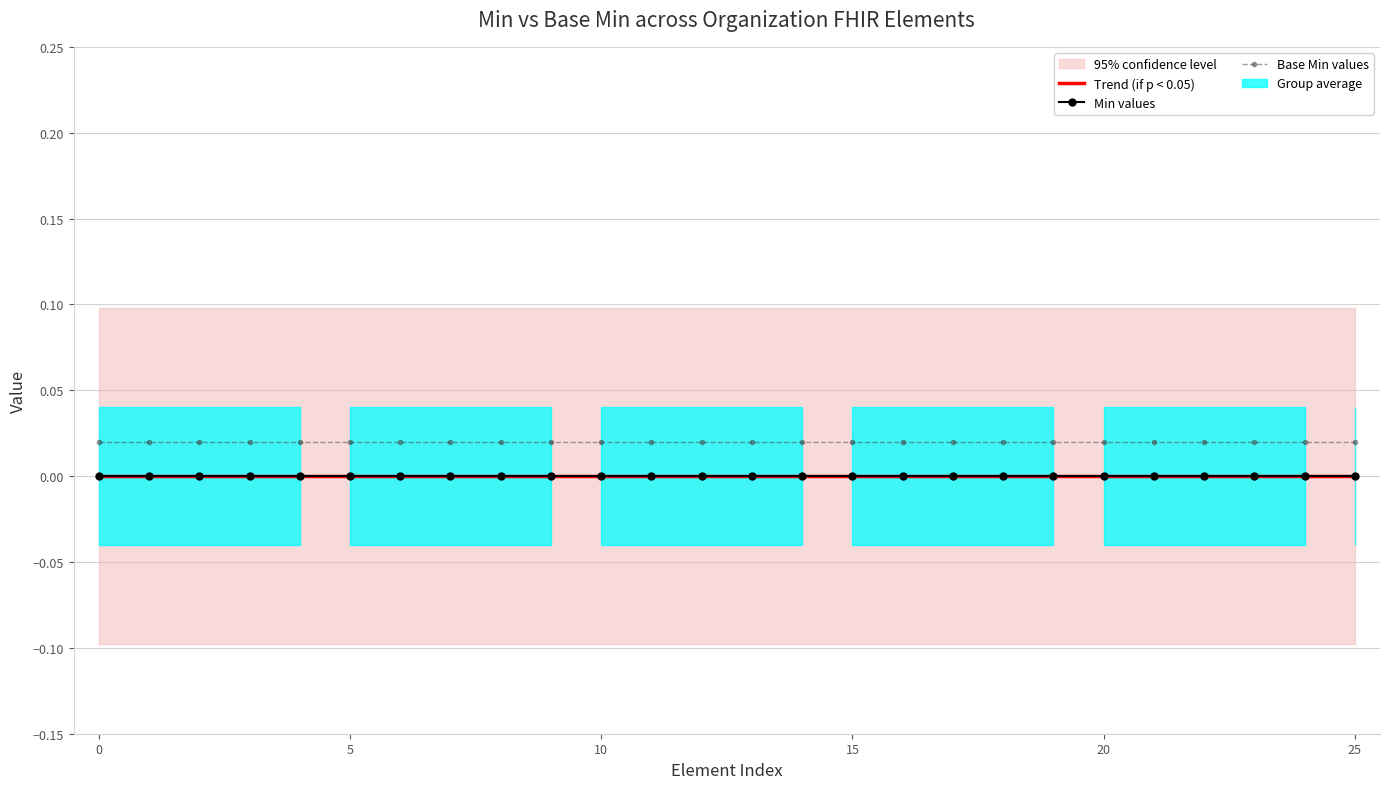

Which series has the widest spread of values?

Trend (if p < 0.05)